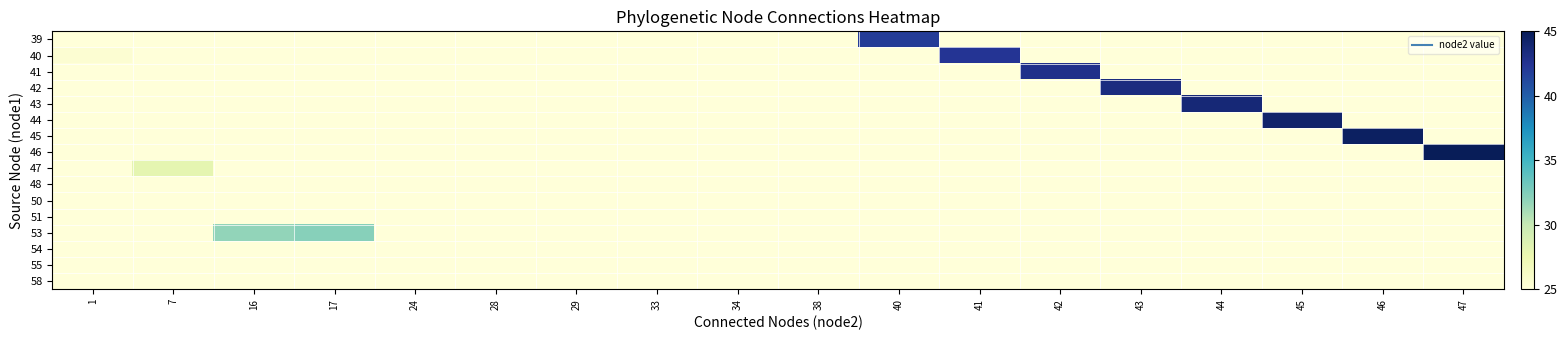

Rank the series by their maximum value, from highest to lowest.

46, 45, 44, 43, 42, 41, 40, 39, 53, 47, 48, 50, 51, 54, 55, 58